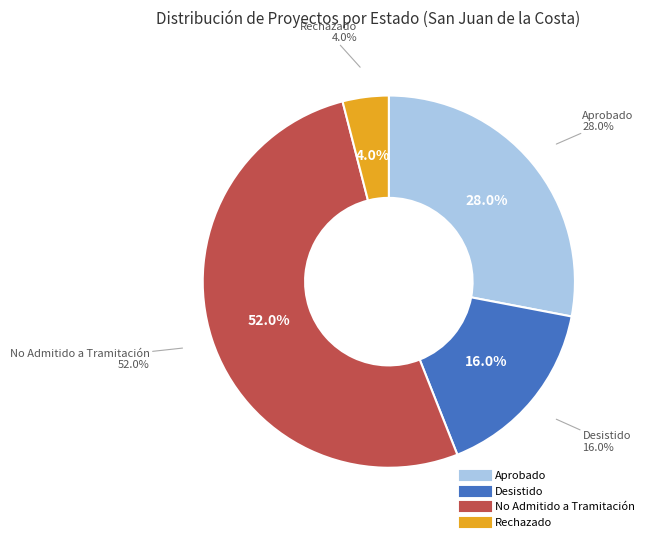

How many segments does this pie chart have?

4